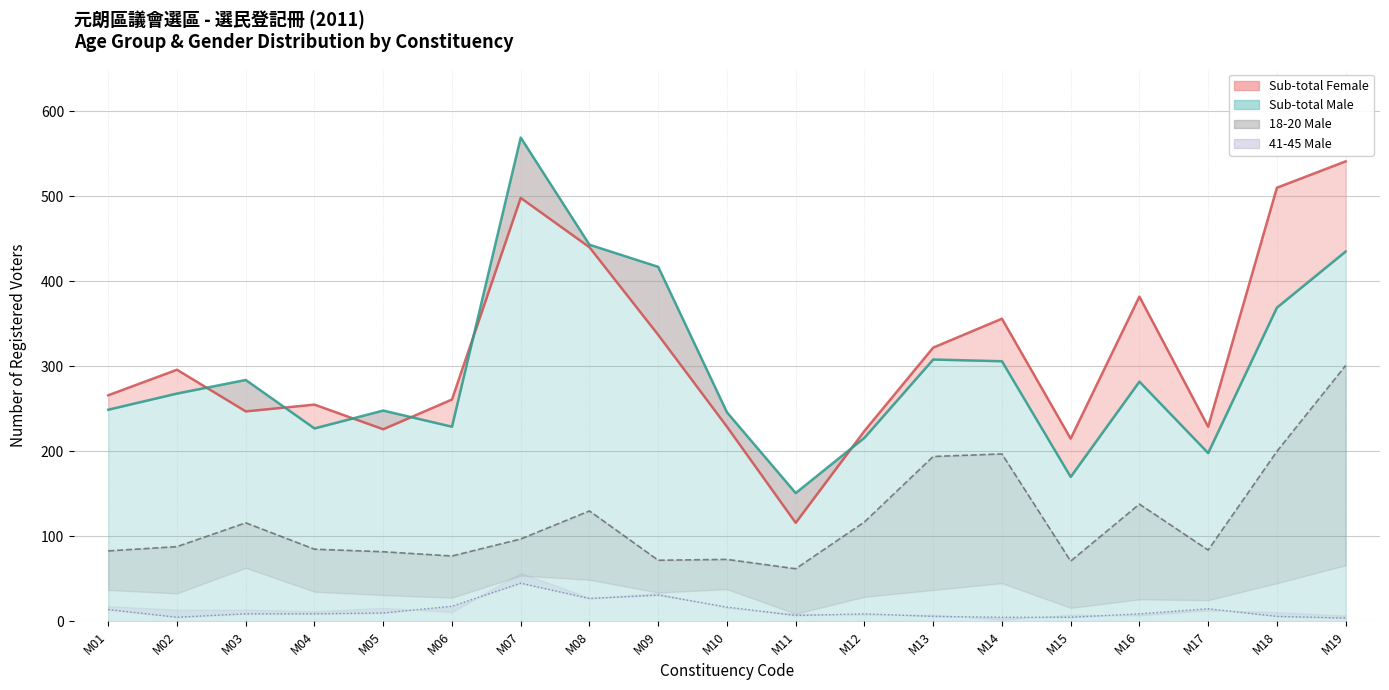

Is the value of 41-45 Male at M19 greater than the value of 18-20 Male at M10?

No